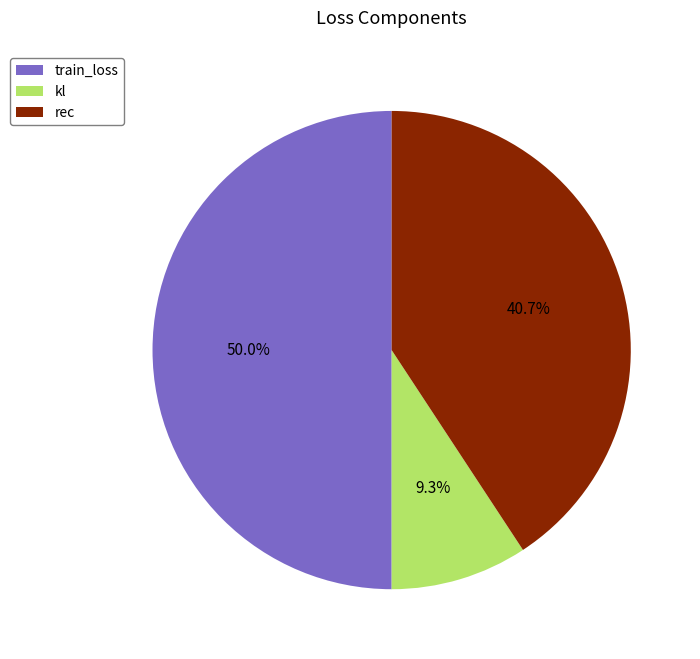

Does kl account for over 50% of the chart?

No